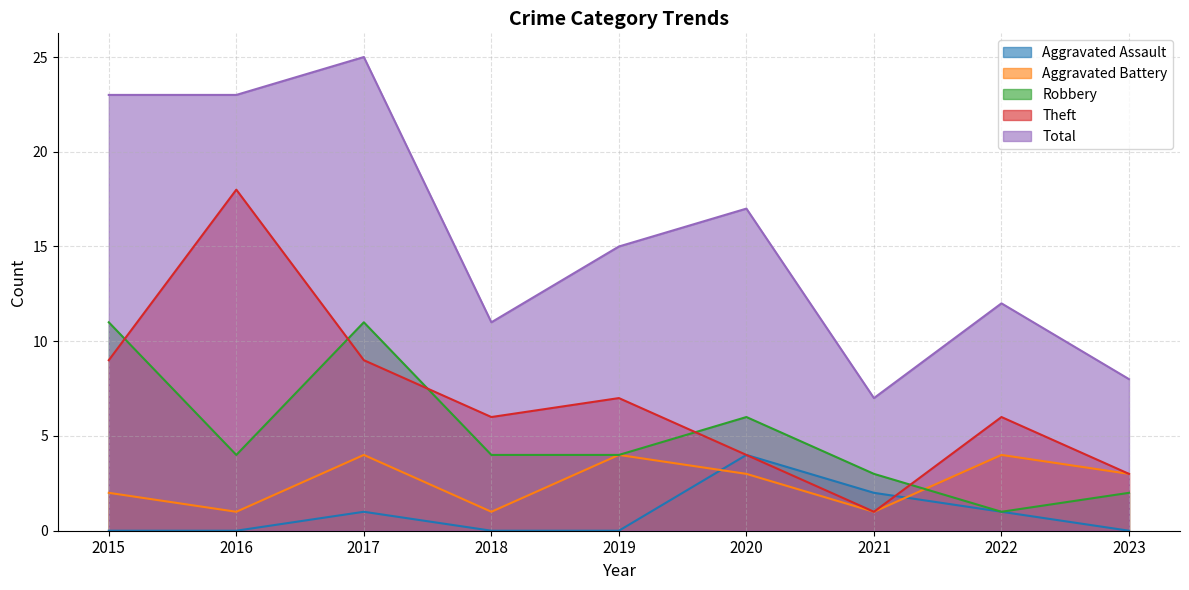

True or false: Total has a value of 17 at 2020.

True